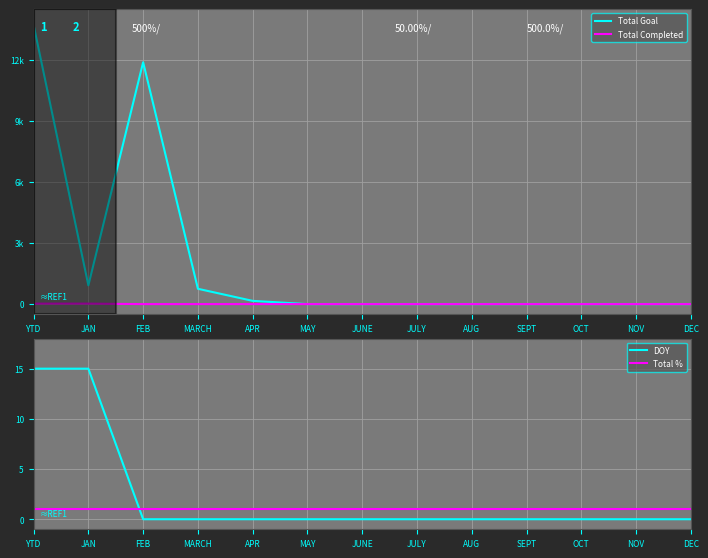

What is the spread (max minus min) of values at AUG?

1